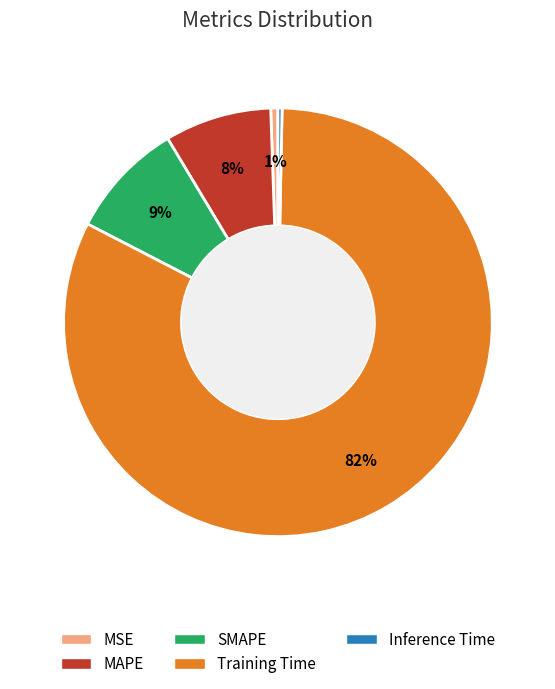

True or false: SMAPE accounts for 9% of the total.

True